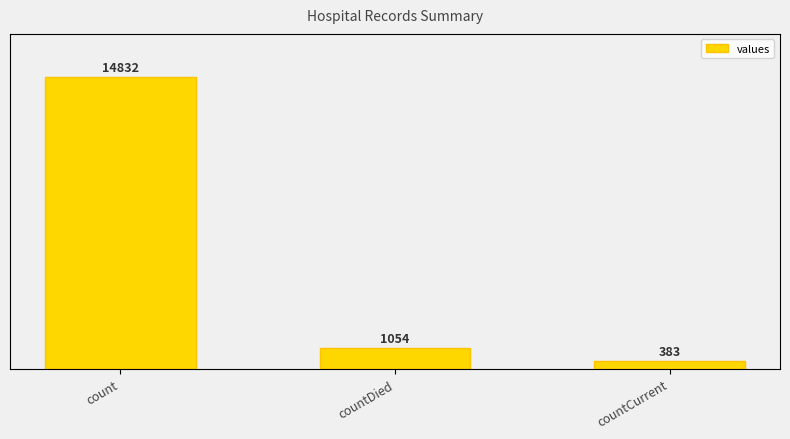

What is the label of the 1st bar from the left?

count